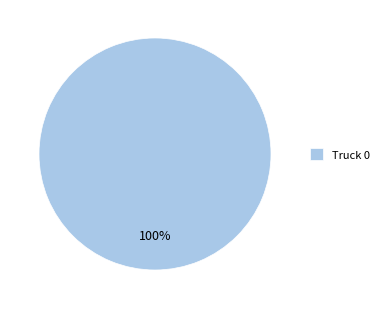

Rank the categories by value from highest to lowest.

Truck 0